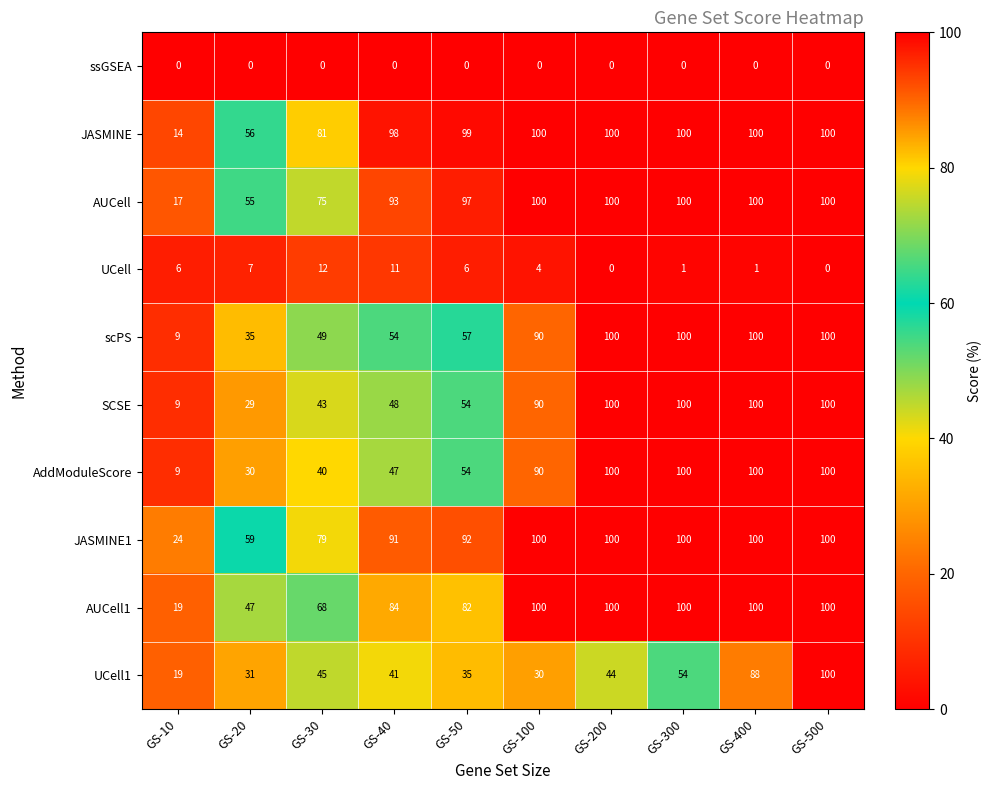

At how many categories does at least one series exceed 26?

9